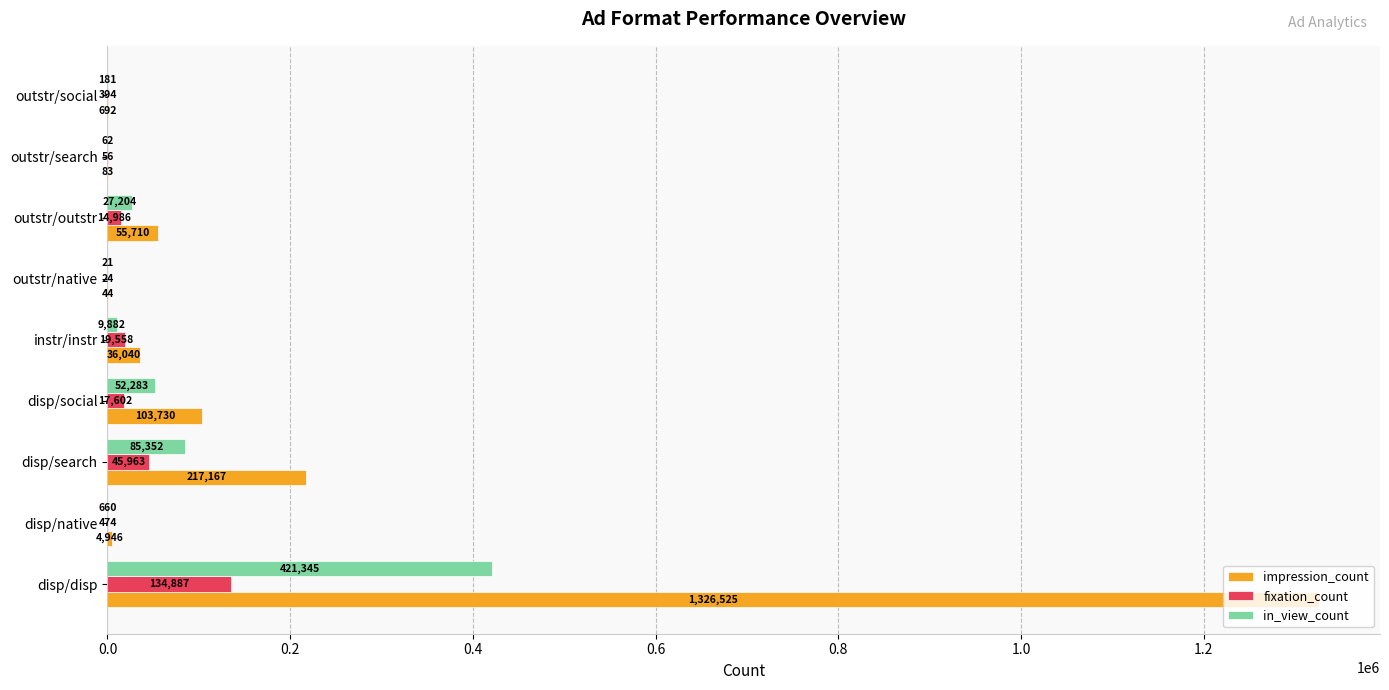

Which category has the highest value in the in_view_count series?

disp/disp